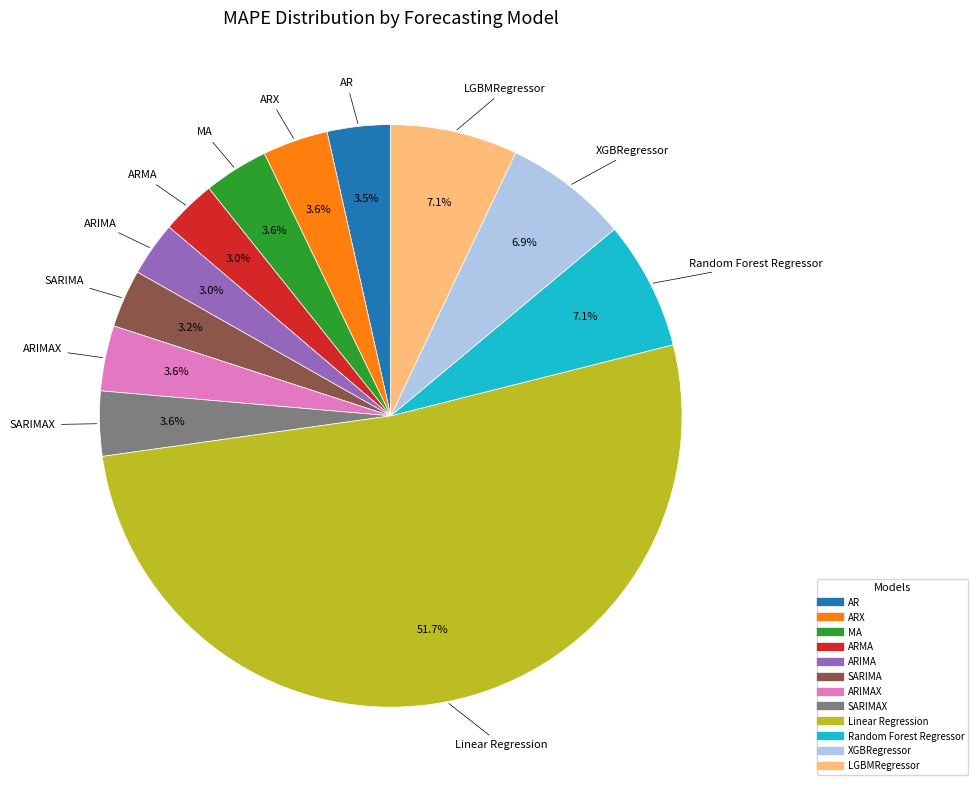

Does any single category account for the majority?

Yes